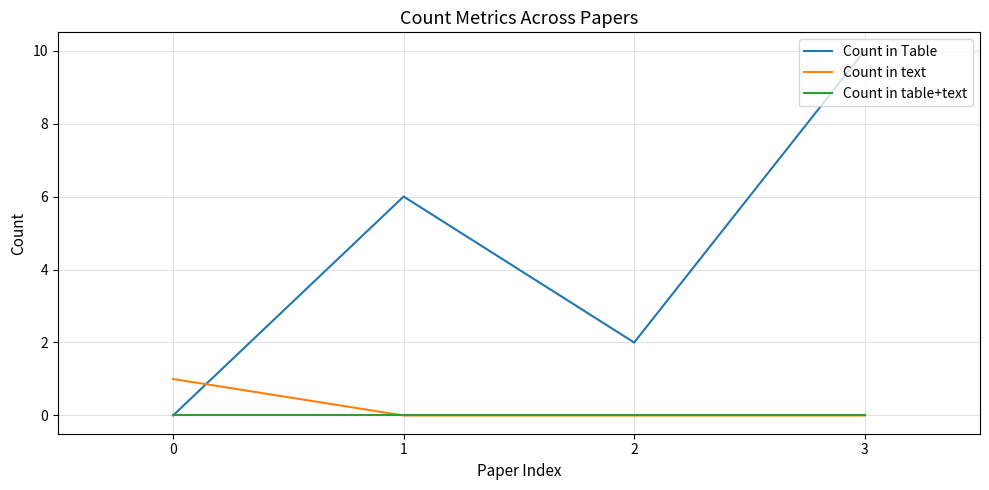

Does the chart display data point markers on the line(s)?

No